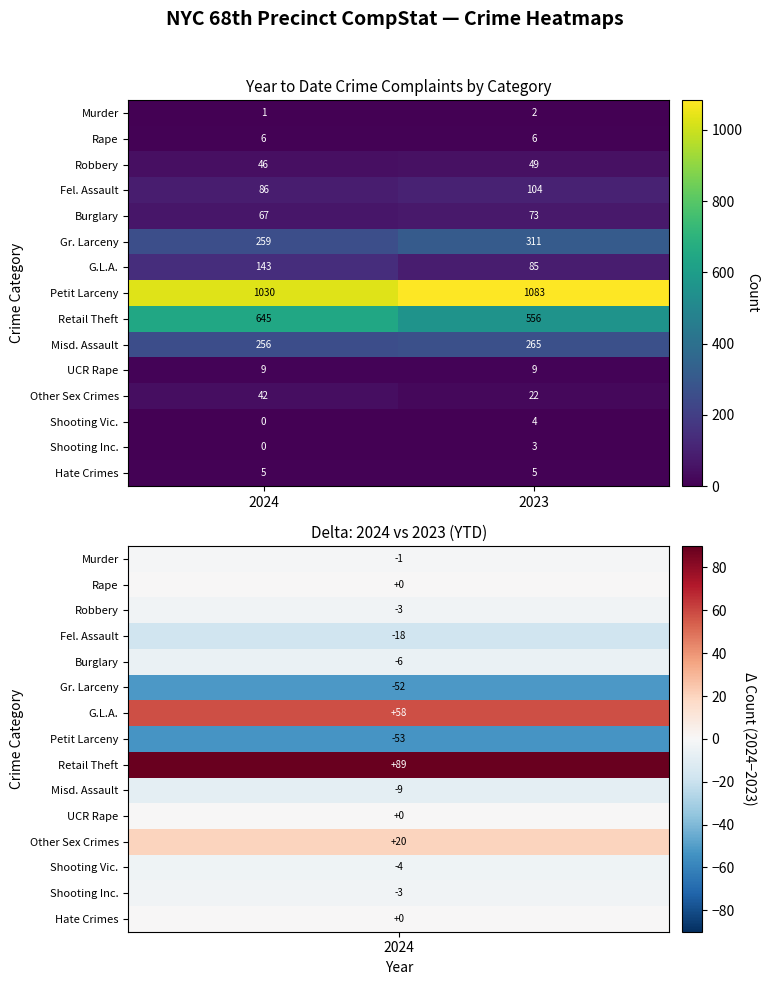

At which category is the sum across all series the highest?

2024